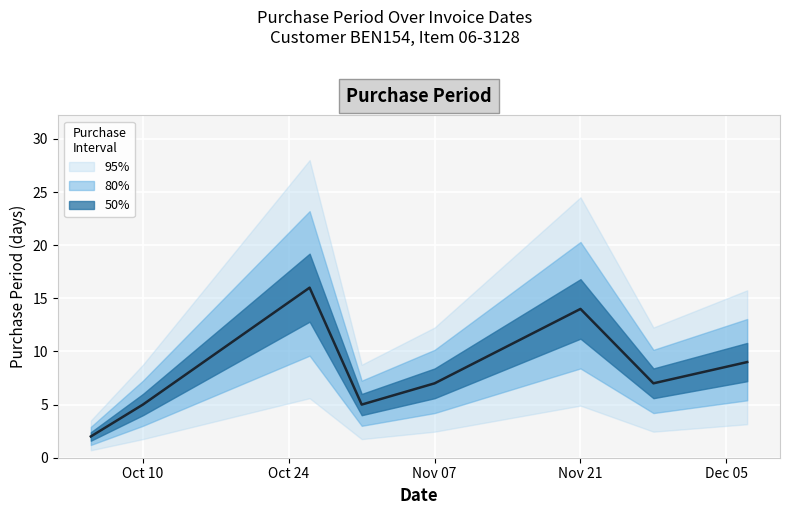

Reading left to right, transcribe all the data shown in this chart.

2	5	16	5	7	14	7	9